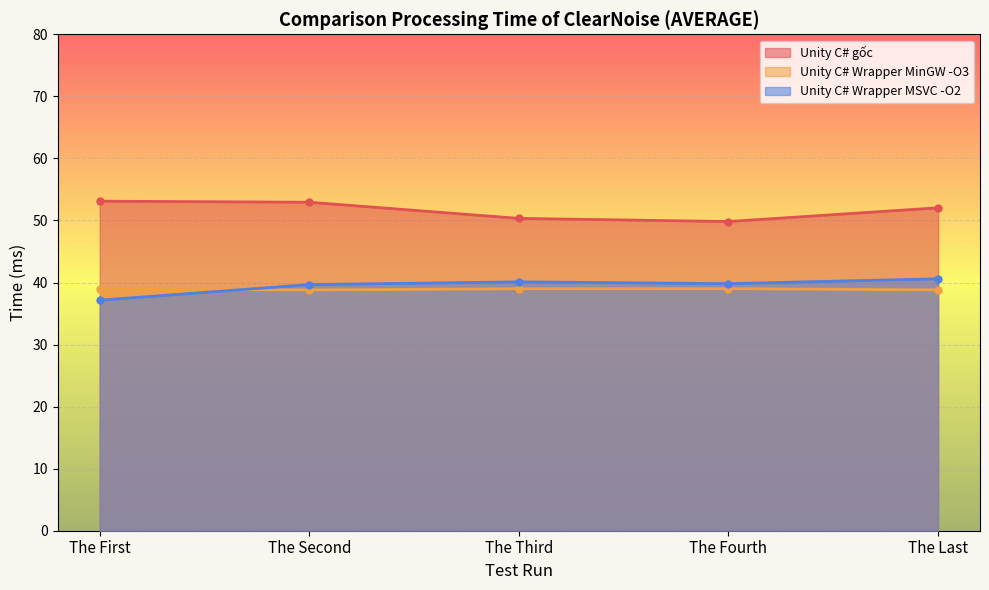

How many categories are shown in the chart?

5